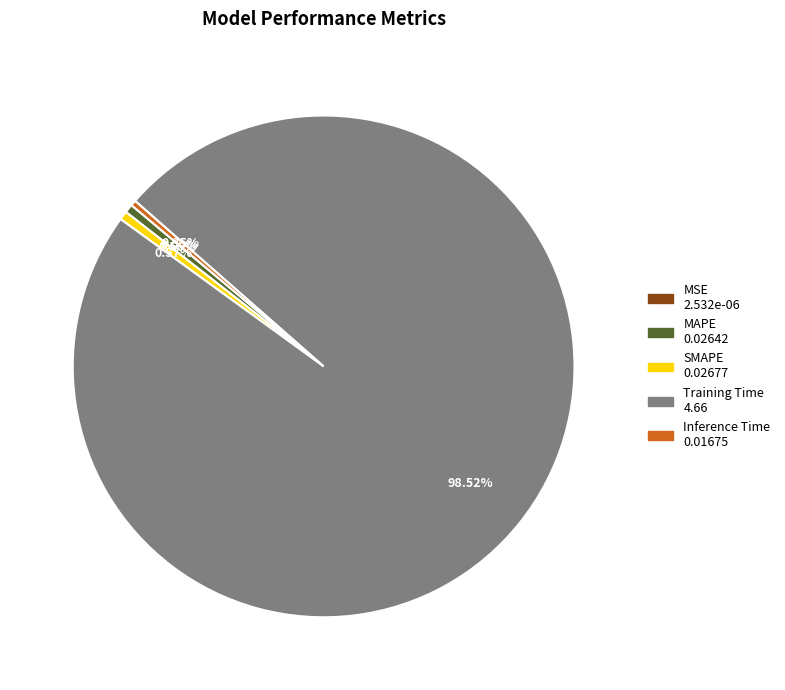

What percentage is the MAPE slice, to the nearest percent?

1%